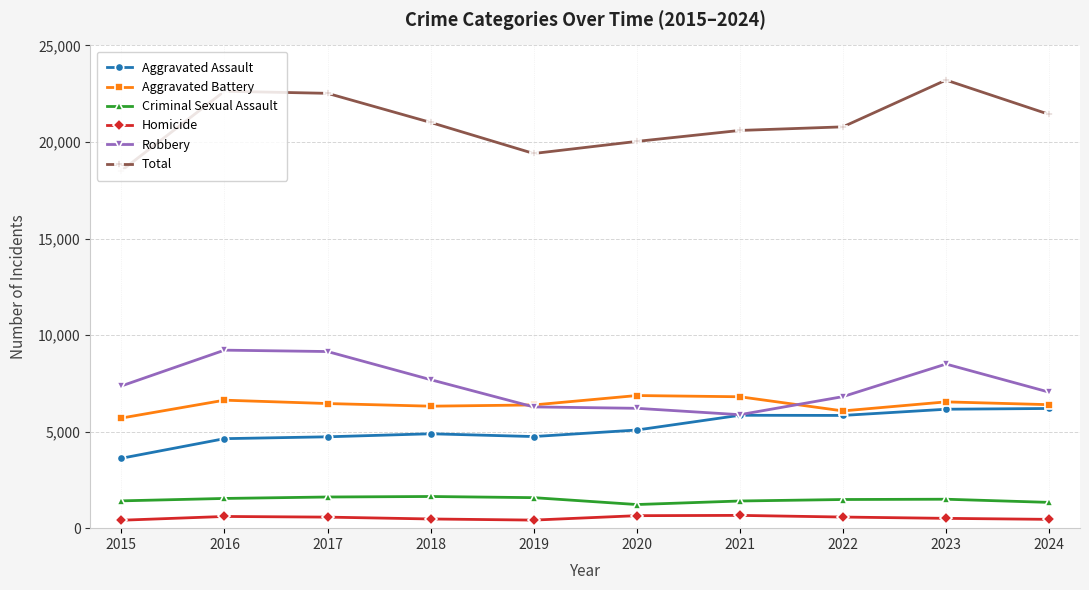

True or false: Homicide and Aggravated Assault intersect in this chart.

False